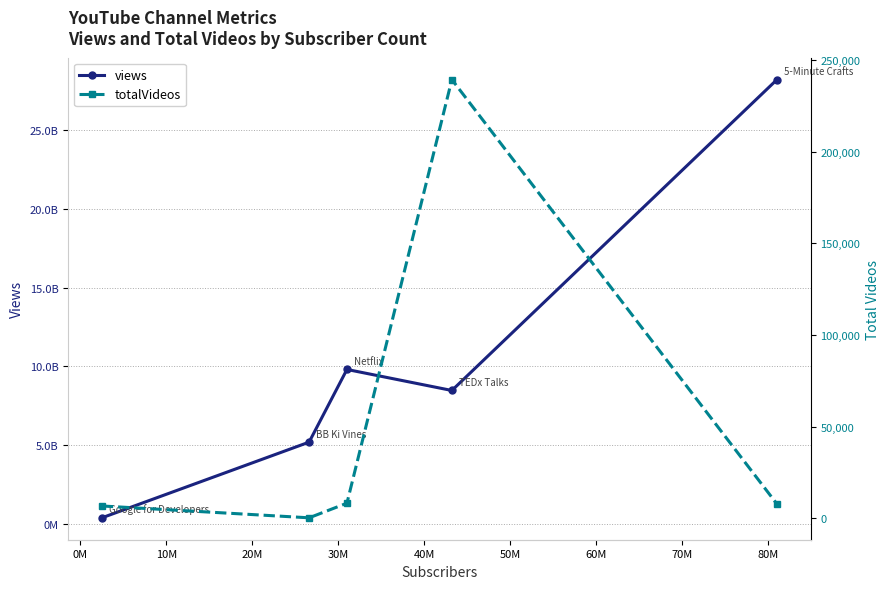

Reading left to right, extract all data points from this chart.

views: 401421567	5200272648	9808183339	8474983658	28187300544
totalVideos: 6659	194	8182	239394	7706